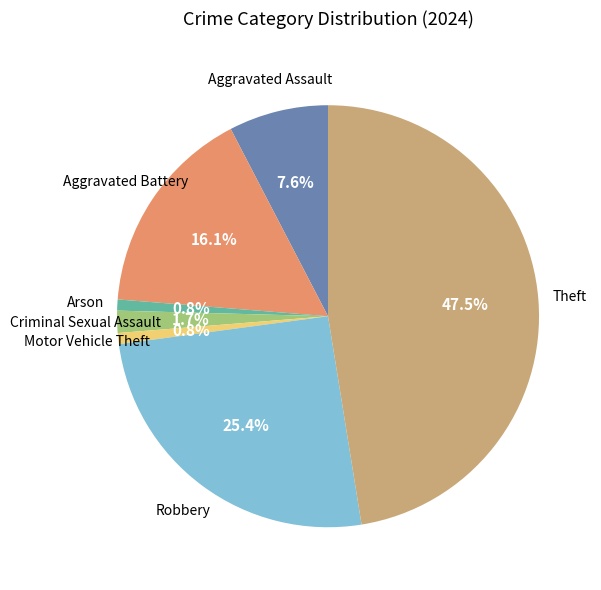

Count the number of slices in the pie.

8